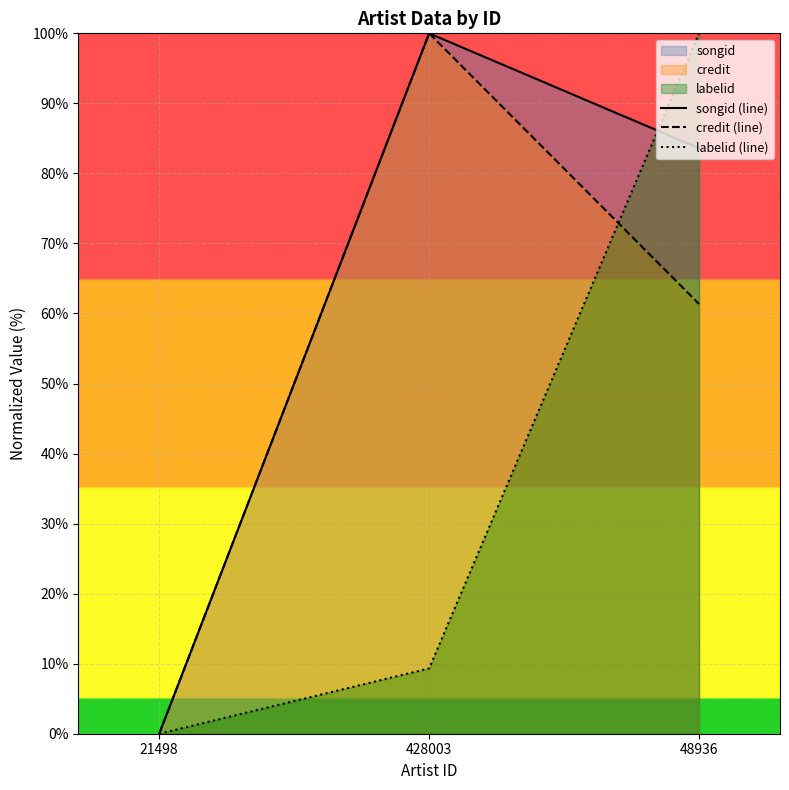

At 428003, list the series in order from largest to smallest.

songid (line), credit (line), labelid (line)